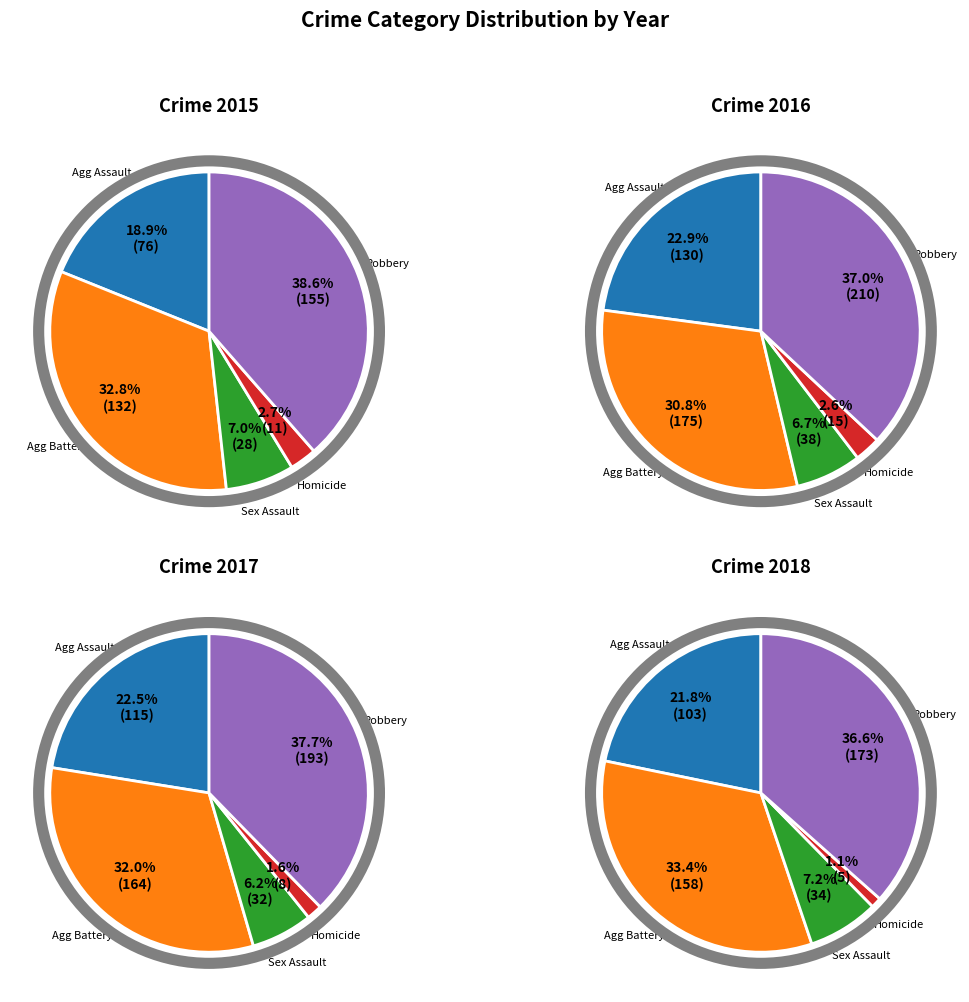

How many slices are in this pie chart?

5